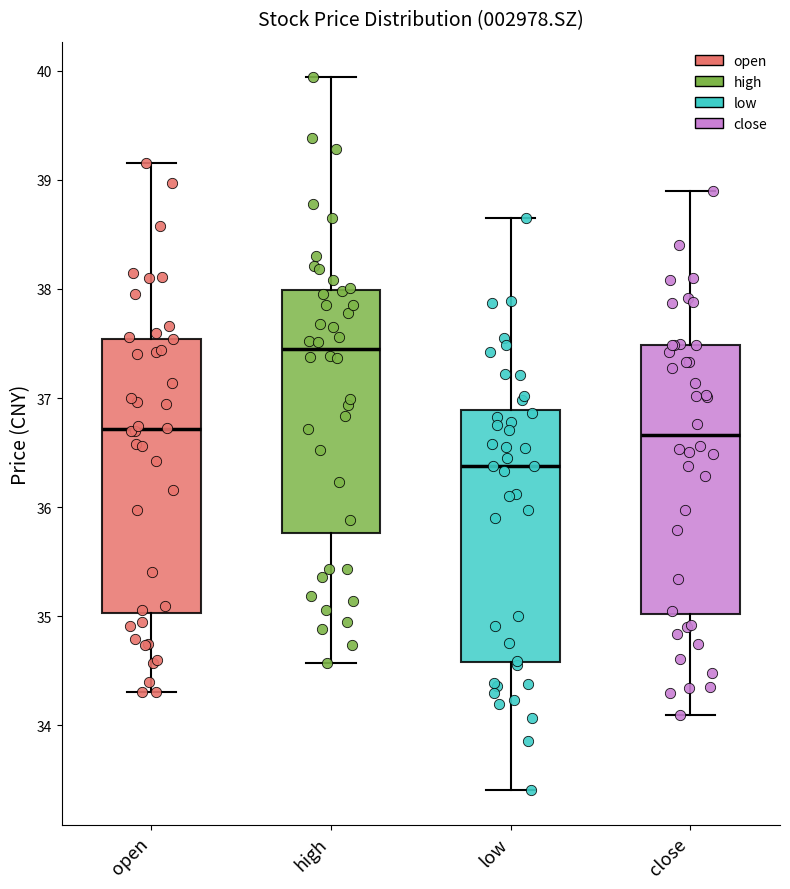

Reading left to right, transcribe this box plot: for each box, give where its median line is, the range the box spans, and where its two whiskers end, as read against the y-axis. The values are not printed on the chart, so give them approximately, as read against the axis.

open: median 36.7, box 35.0 to 37.5, whiskers 34.3 to 39.2
high: median 37.5, box 35.8 to 38.0, whiskers 34.6 to 39.9
low: median 36.4, box 34.6 to 36.9, whiskers 33.4 to 38.7
close: median 36.7, box 35.0 to 37.5, whiskers 34.1 to 38.9